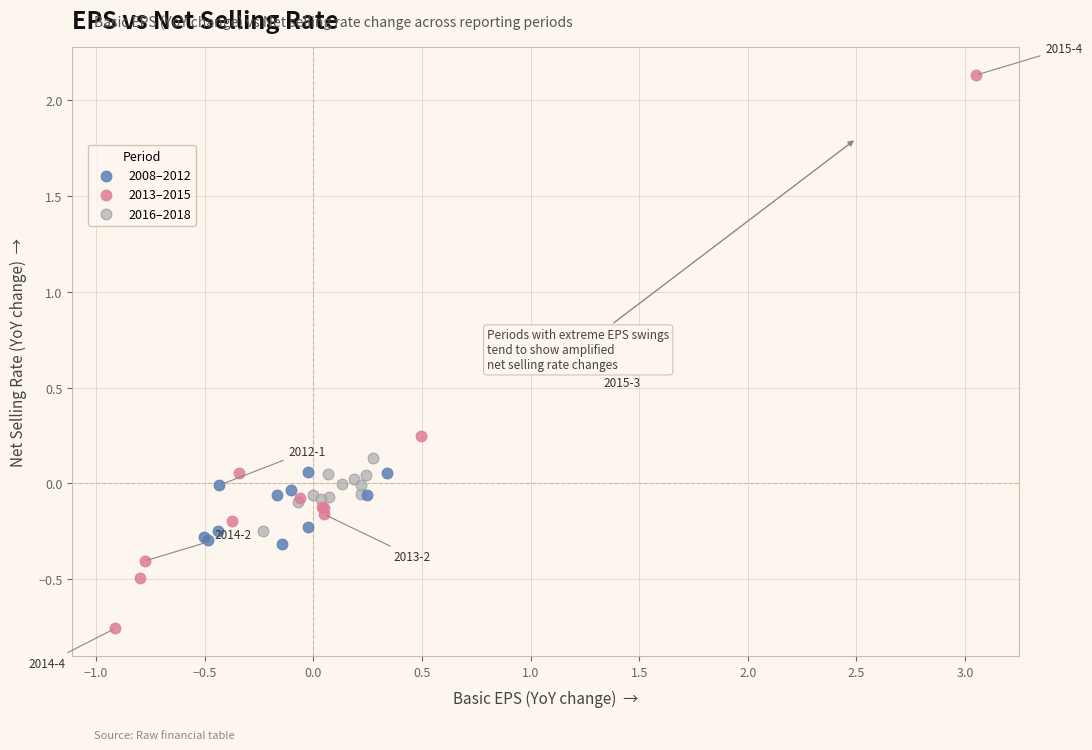

Which series has the largest Y range (max minus min)?

2013–2015